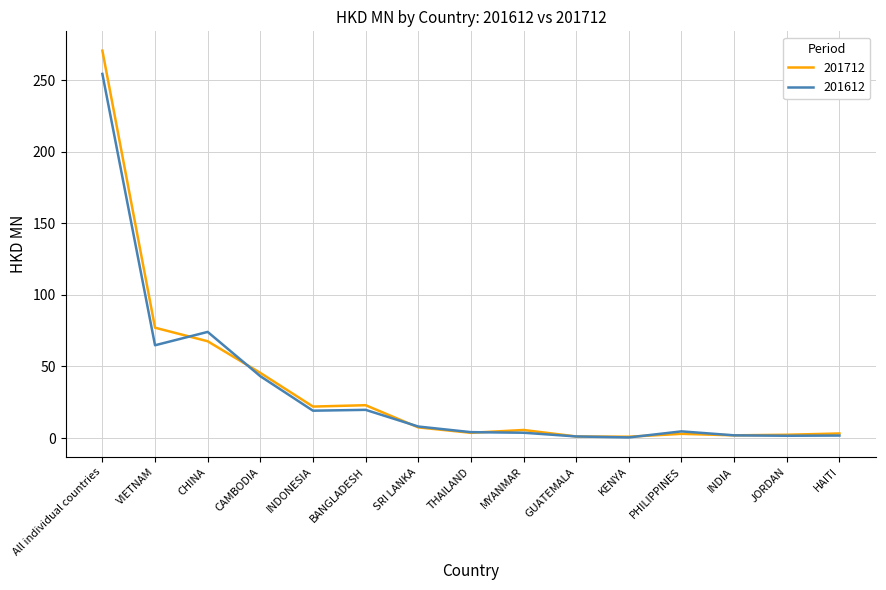

What are all the series names shown in the legend?

201712, 201612